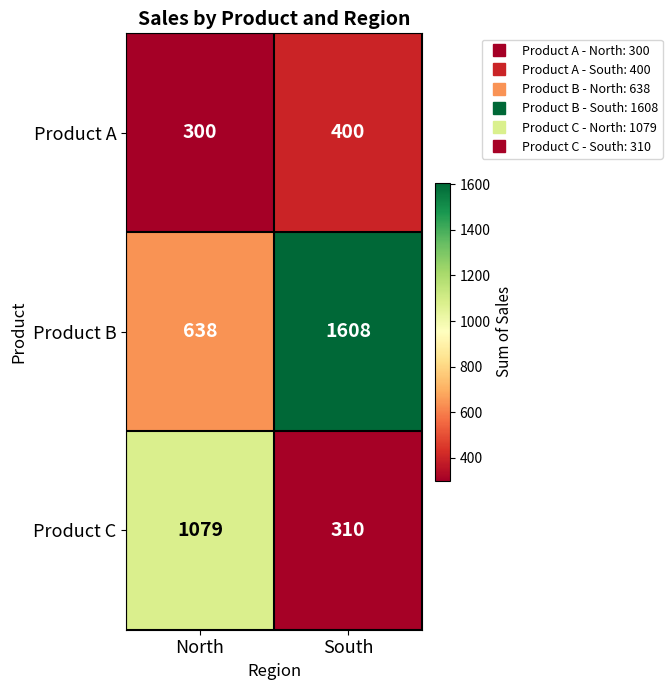

At North, list the series in order from smallest to largest.

Product A, Product B, Product C